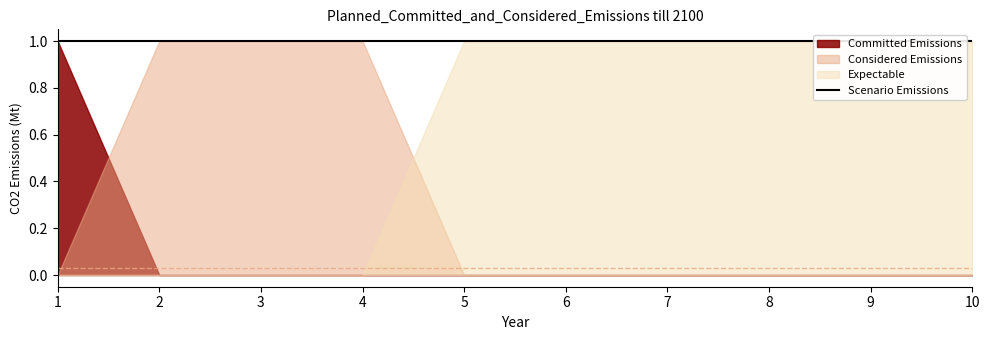

How many categories are shown in the chart?

10